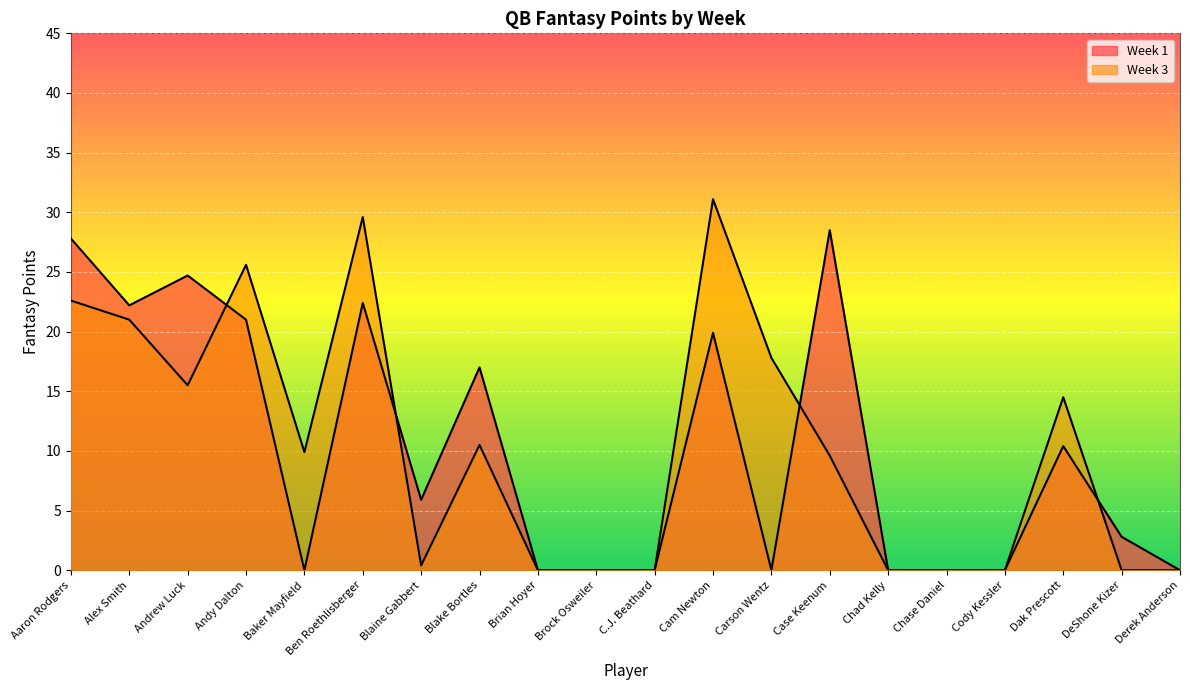

At how many categories does at least one series exceed 9?

11